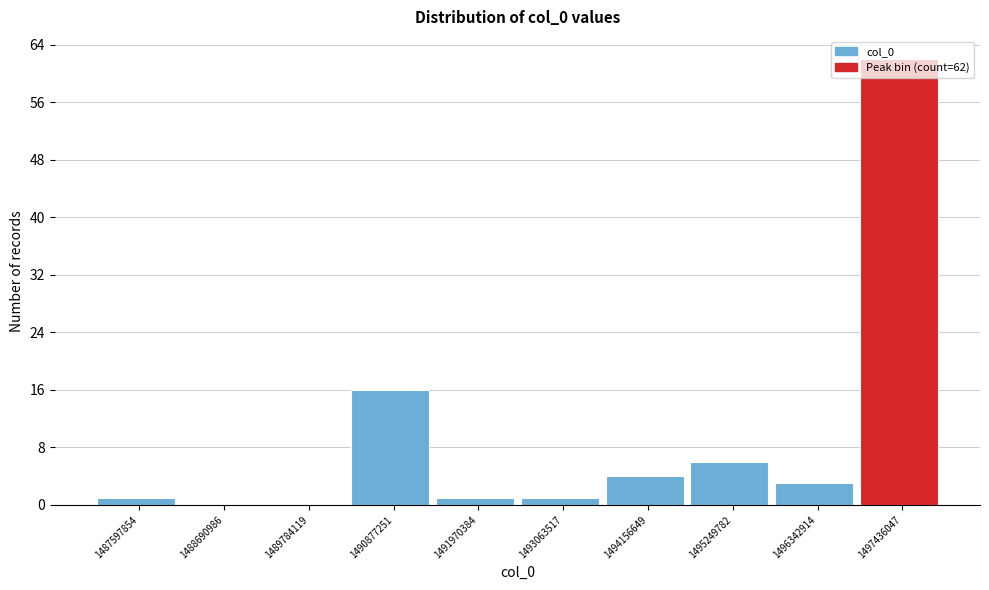

What is the change in value from 1489784119 to 1496342914?

+3